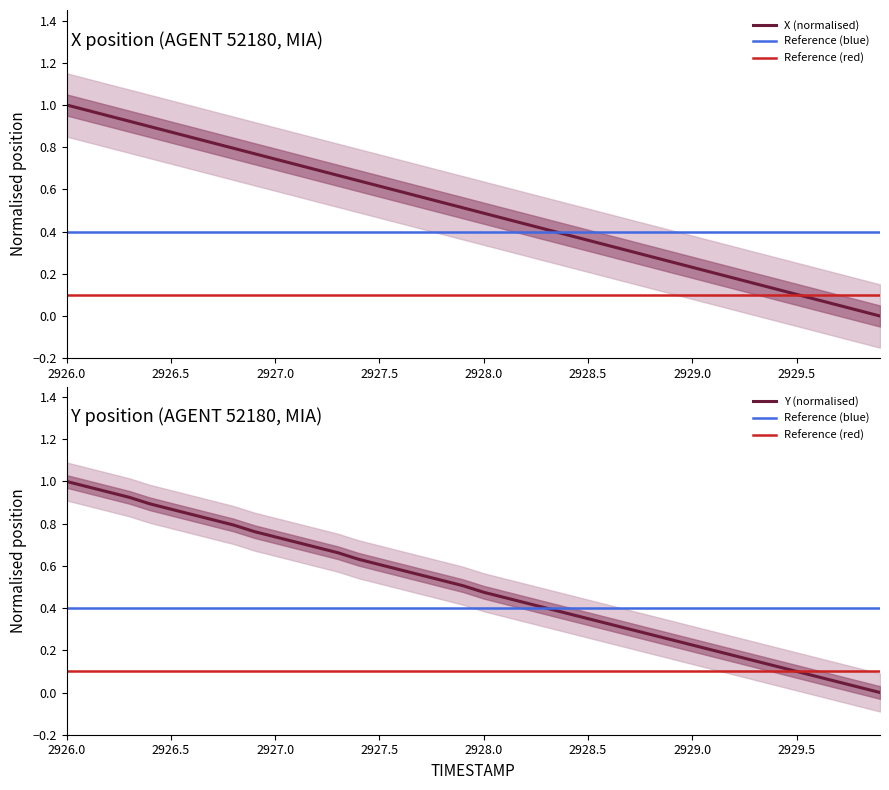

True or false: X has more than 2 interior local peaks.

False